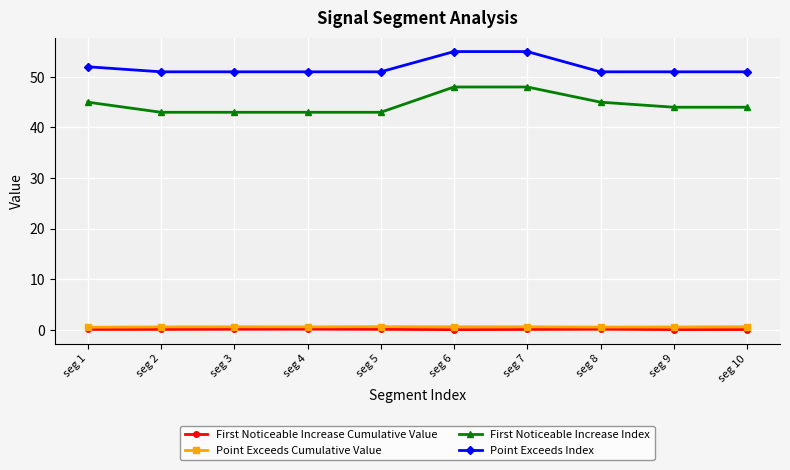

Which series has the largest range (max minus min)?

First Noticeable Increase Index